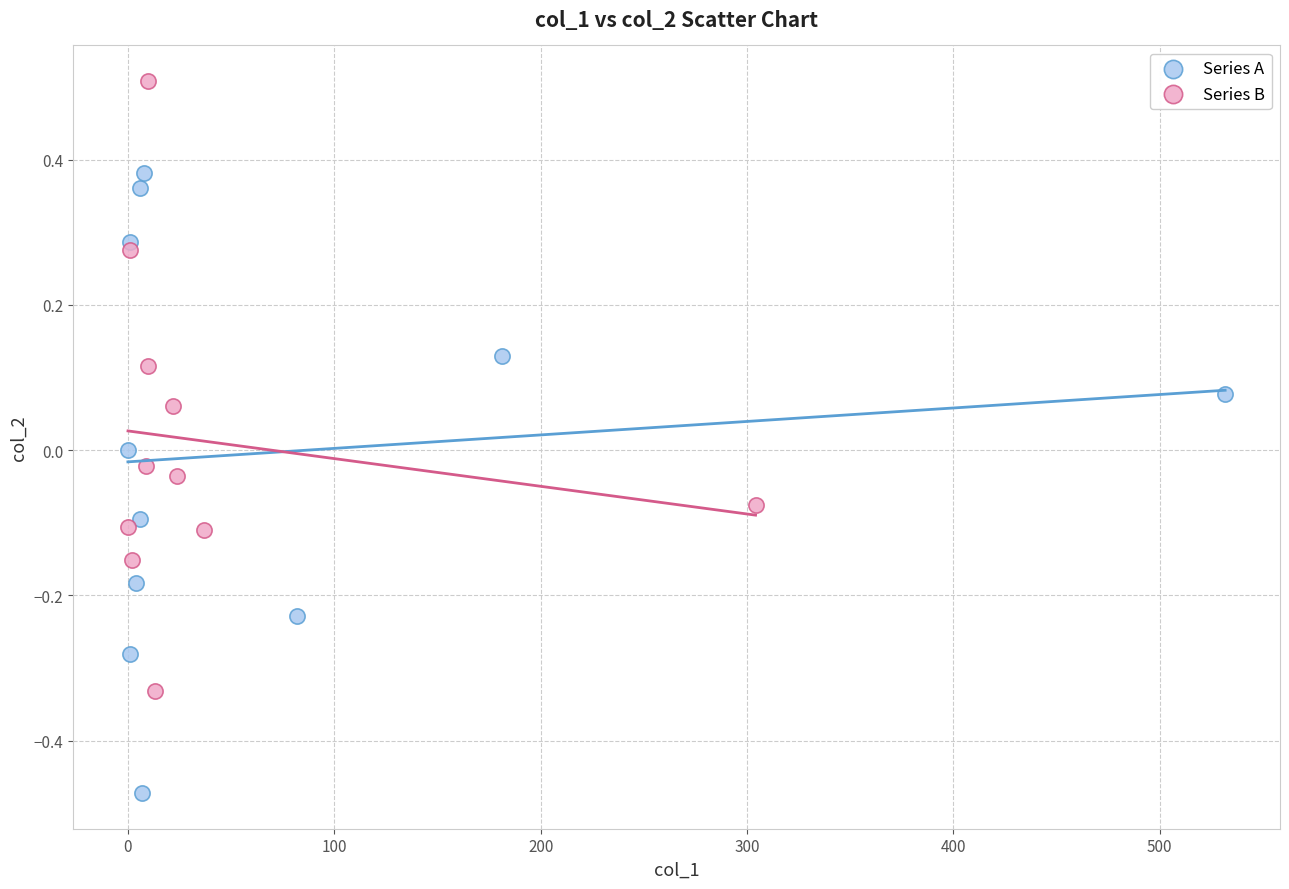

Which series reaches the maximum Y coordinate?

Series B